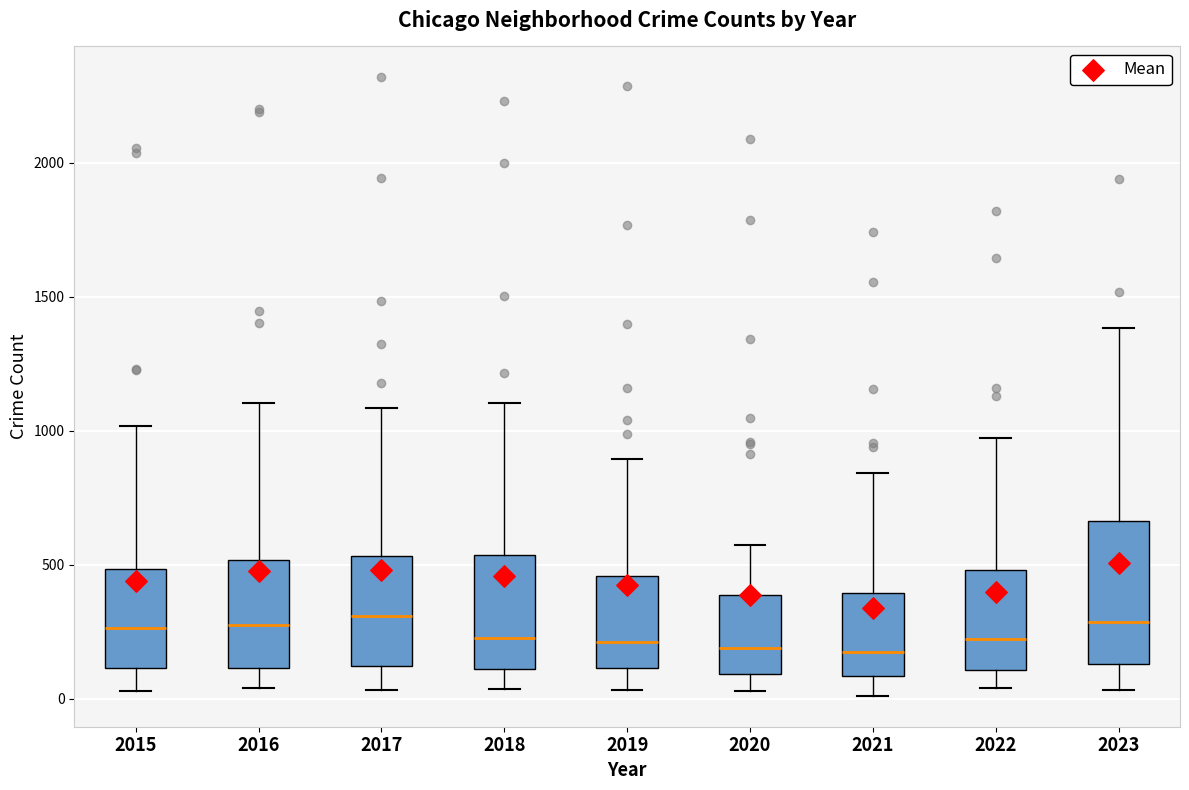

Which box is the tallest, from its lower edge to its upper edge?

2023